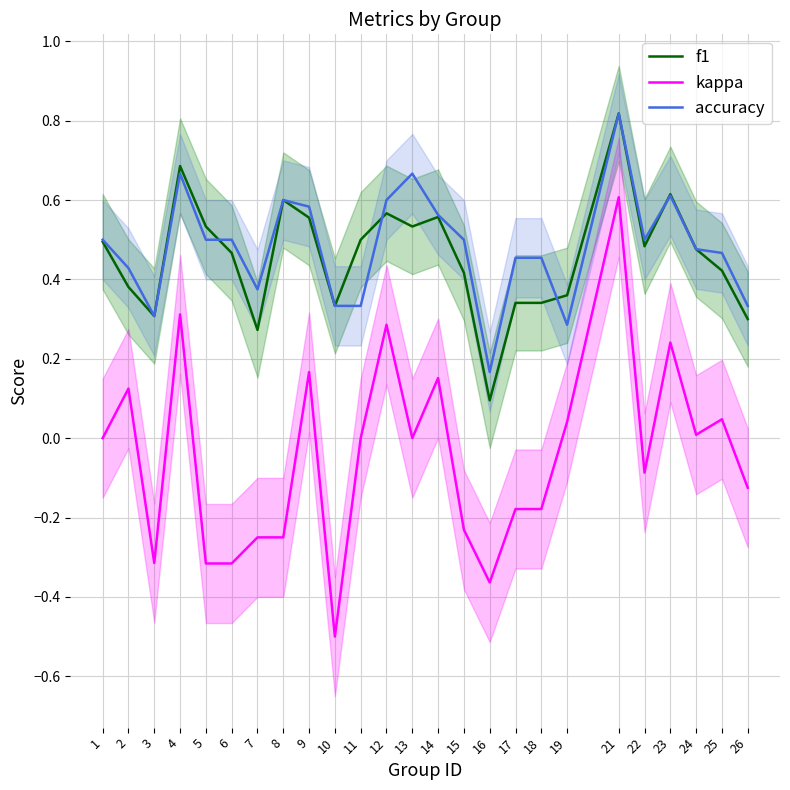

How many lines are shown in the chart?

3